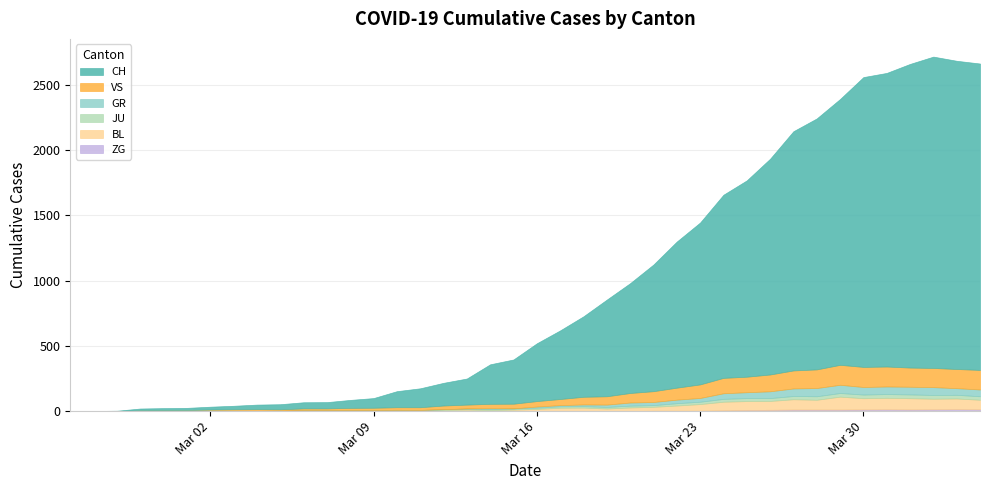

Rank the categories by CH value from lowest to highest.

2020-02-25, 2020-02-26, 2020-02-27, 2020-02-28, 2020-02-29, 2020-03-01, 2020-03-02, 2020-03-03, 2020-03-04, 2020-03-05, 2020-03-06, 2020-03-07, 2020-03-08, 2020-03-09, 2020-03-10, 2020-03-11, 2020-03-12, 2020-03-13, 2020-03-14, 2020-03-15, 2020-03-16, 2020-03-17, 2020-03-18, 2020-03-19, 2020-03-20, 2020-03-21, 2020-03-22, 2020-03-23, 2020-03-24, 2020-03-25, 2020-03-26, 2020-03-27, 2020-03-28, 2020-03-29, 2020-03-30, 2020-03-31, 2020-04-01, 2020-04-04, 2020-04-03, 2020-04-02